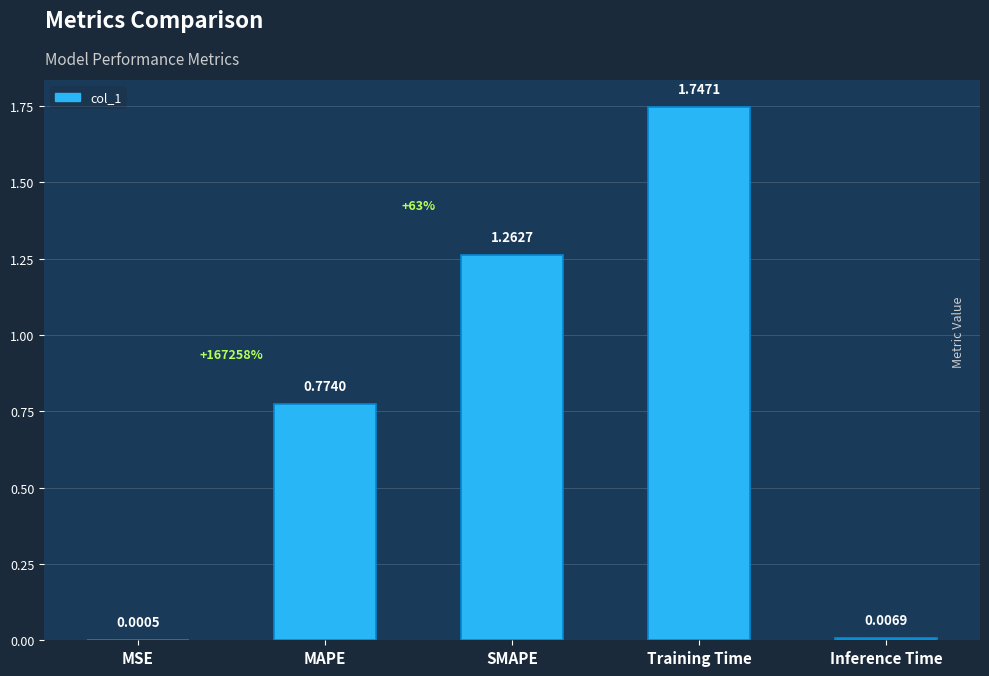

What is the sum of all values?

3.8